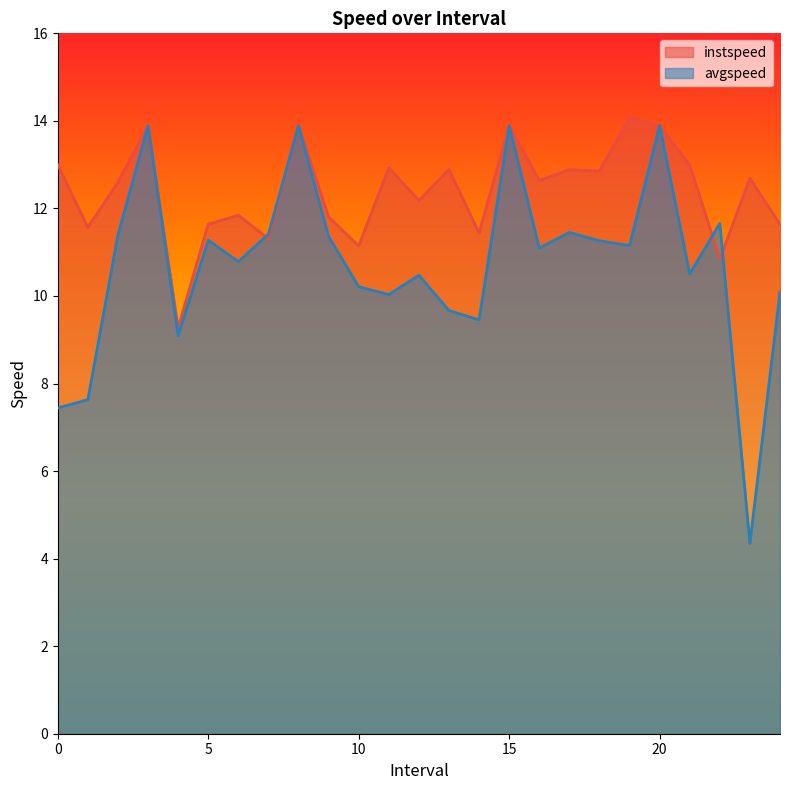

At which category does the chart reach its minimum across all series?

23.0